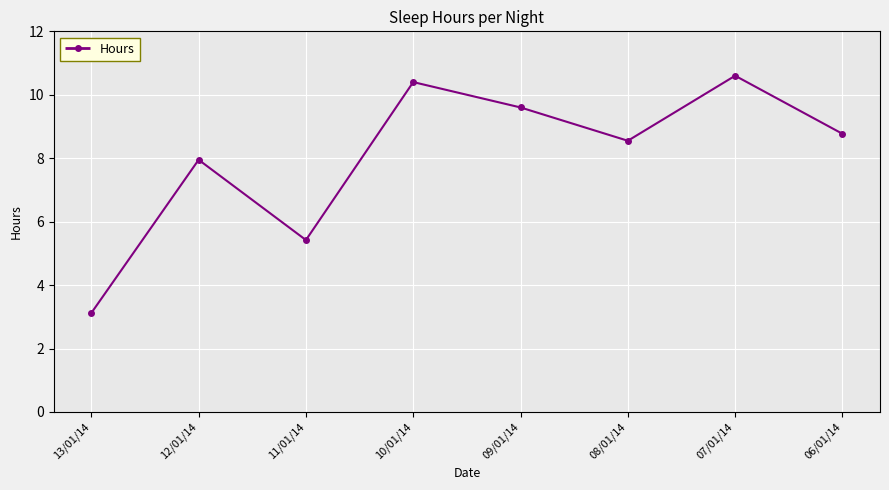

At which label does the data first exceed 8?

10/01/14